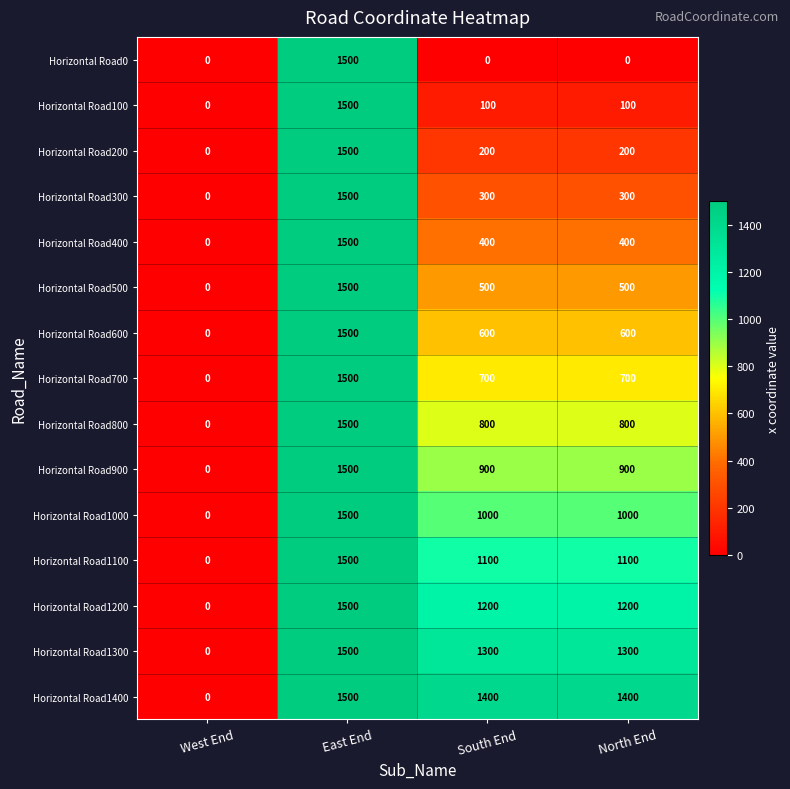

What is the difference between the highest and lowest values at North End?

1400